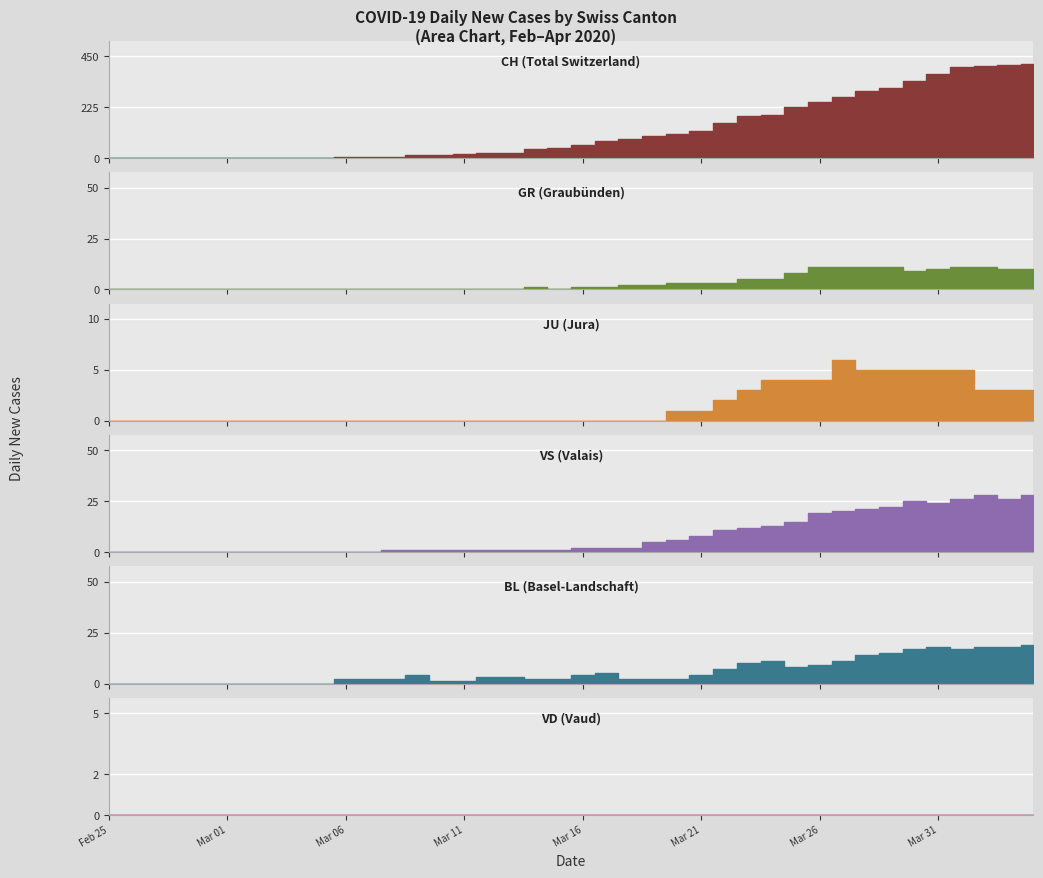

True or false: VS and JU intersect in this chart.

False